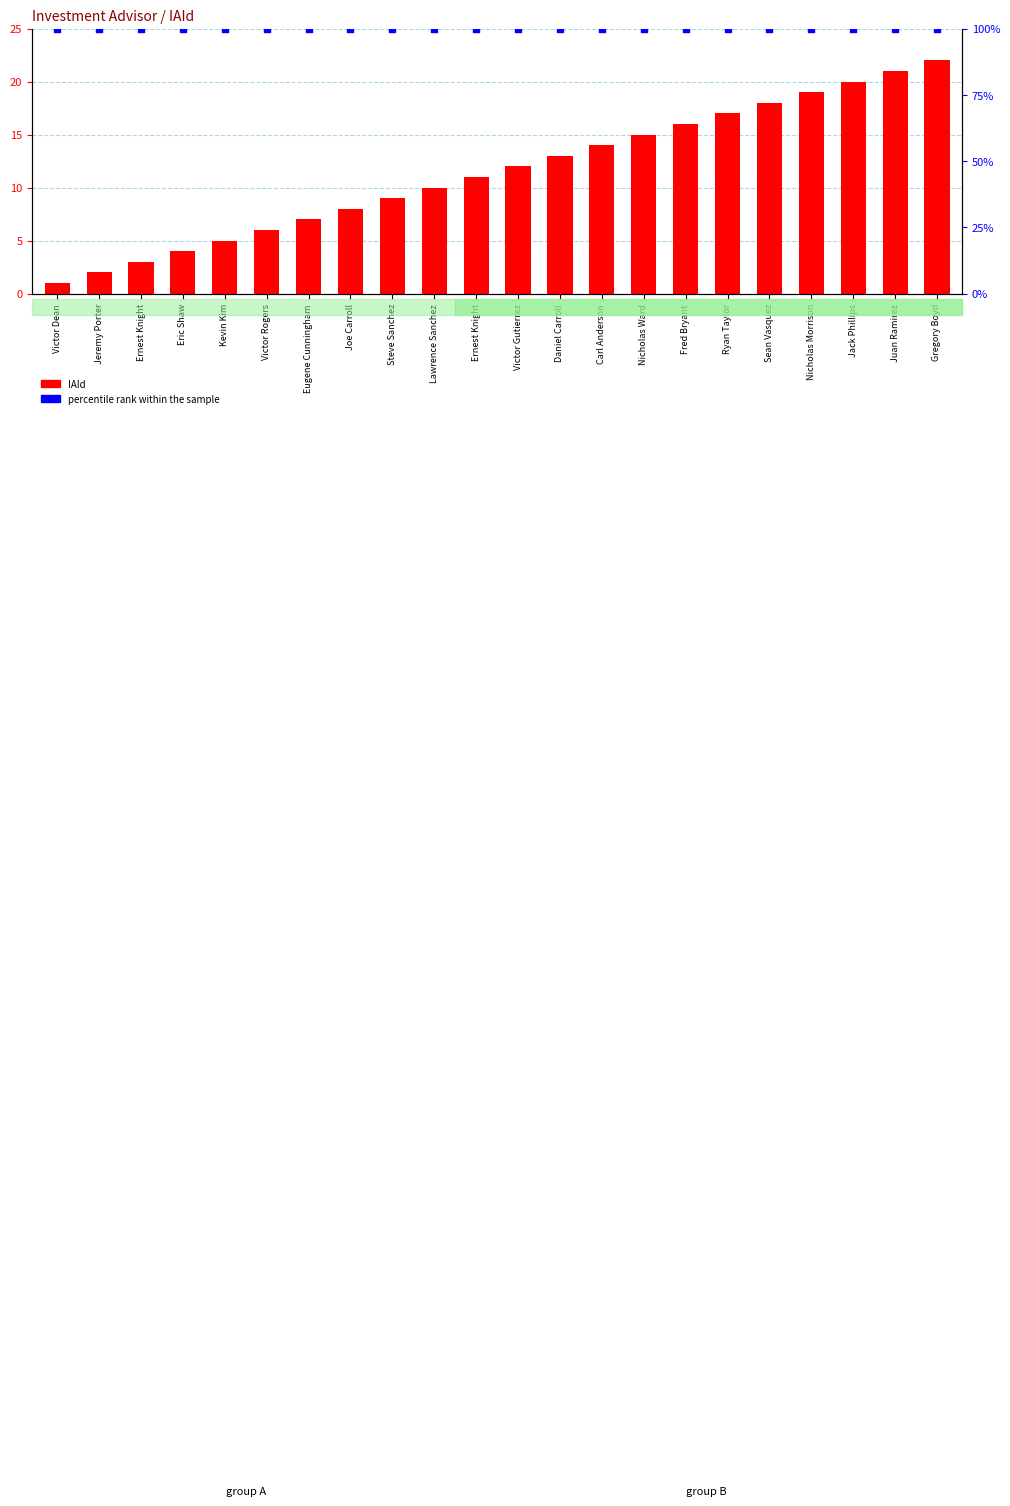

At how many categories does at least one series exceed 66?

22